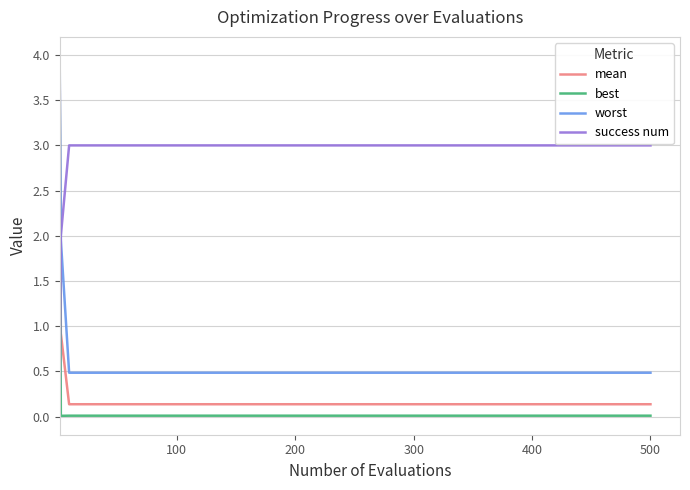

Which series has the largest total across all categories?

success num